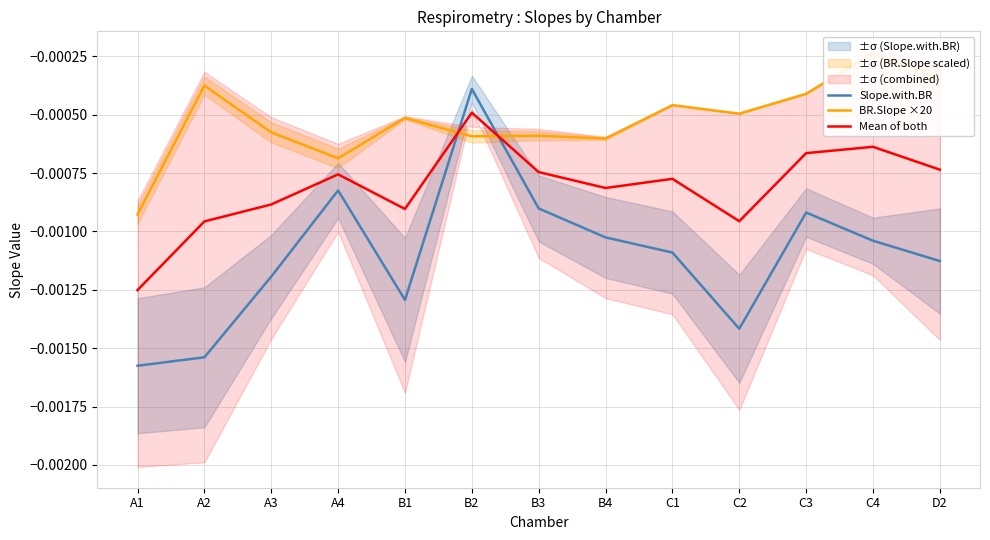

Is it true that Mean of both equals -0.0 at A2?

True